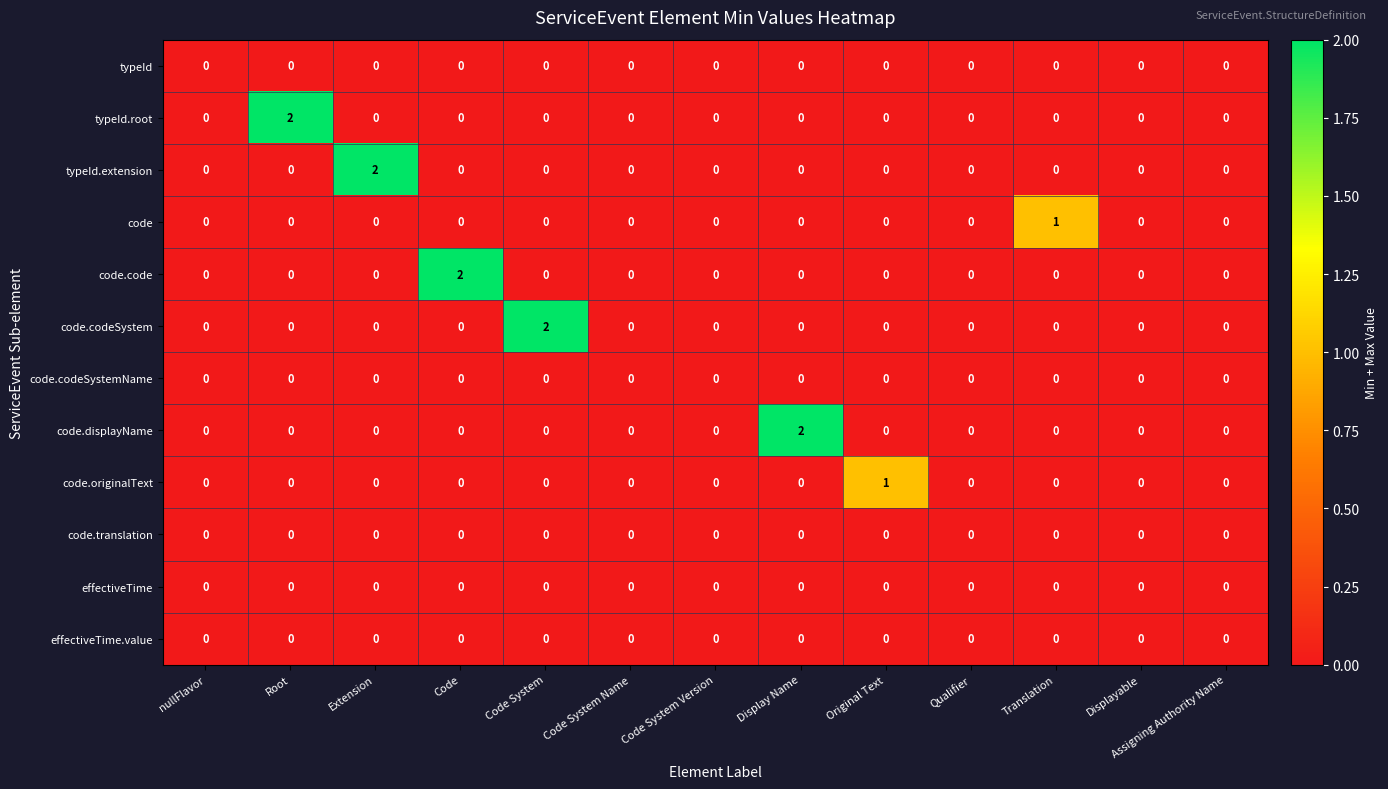

Which category has the highest value in the typeId.extension series?

Extension